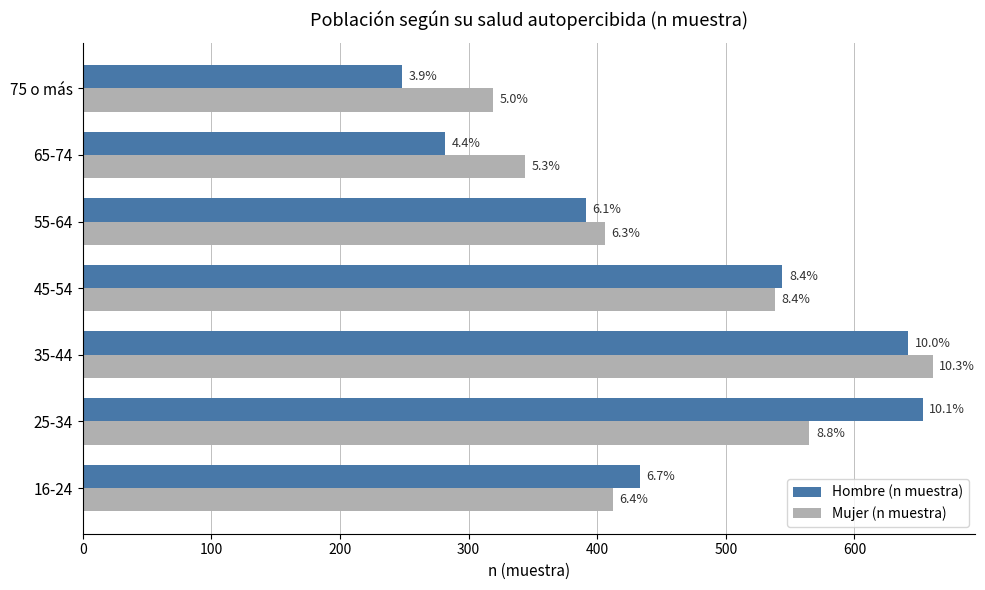

What are all the series names shown in the legend?

Hombre (n muestra), Mujer (n muestra)